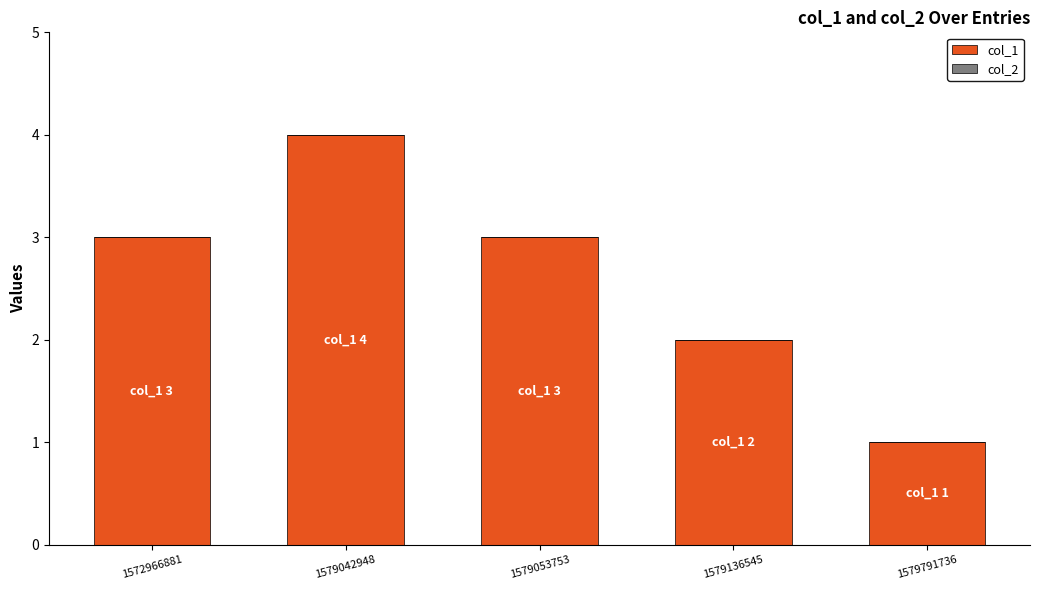

Approximately how many times larger is the value at 1579136545 compared to 1572966881?

0.7